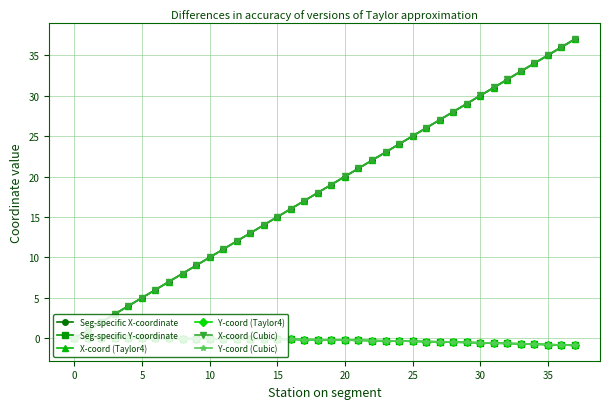

Is this an area chart (filled region under the line)?

No